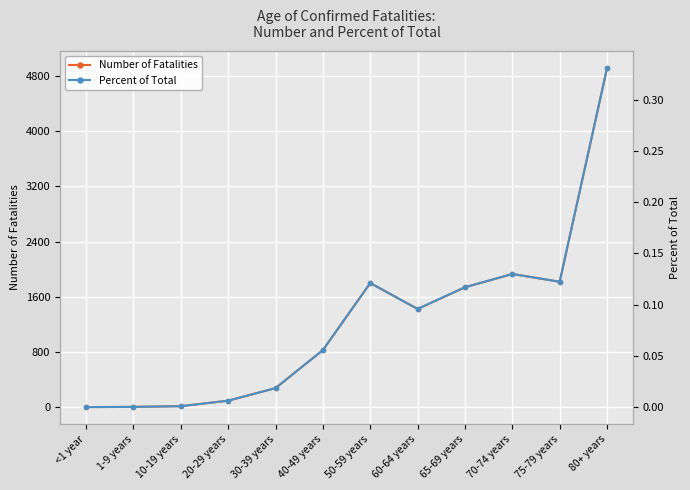

What is the difference between the highest and lowest values at <1 year?

3.0